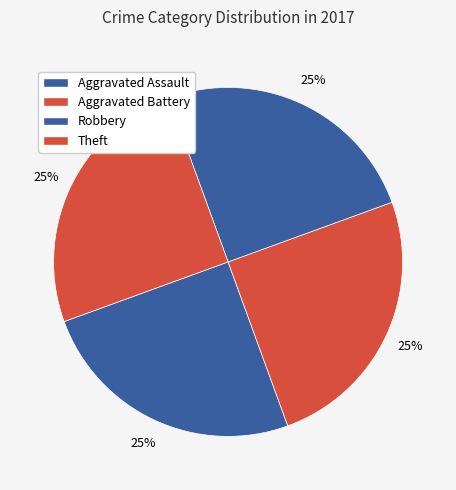

How many slices are in this pie chart?

4